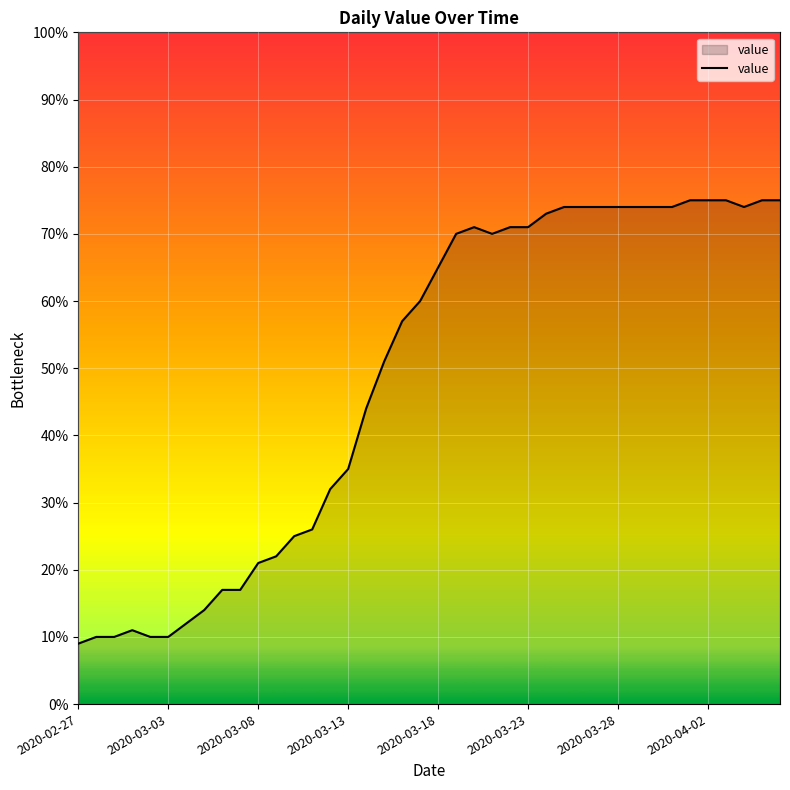

What is the greatest value displayed?

75